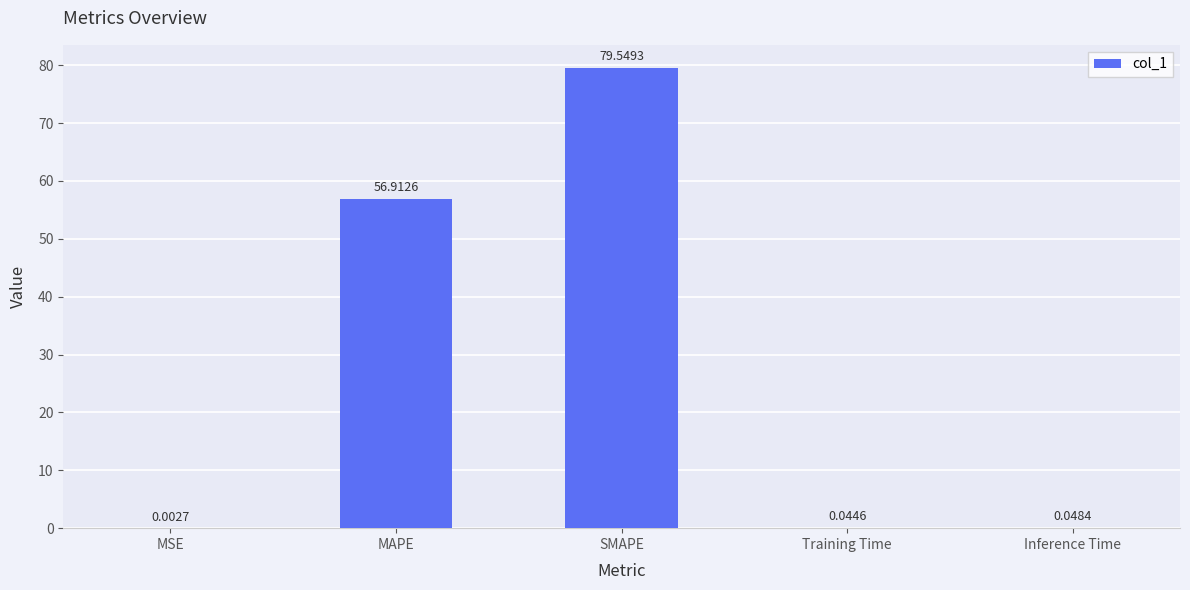

What is the difference between the values at MSE and SMAPE?

79.5